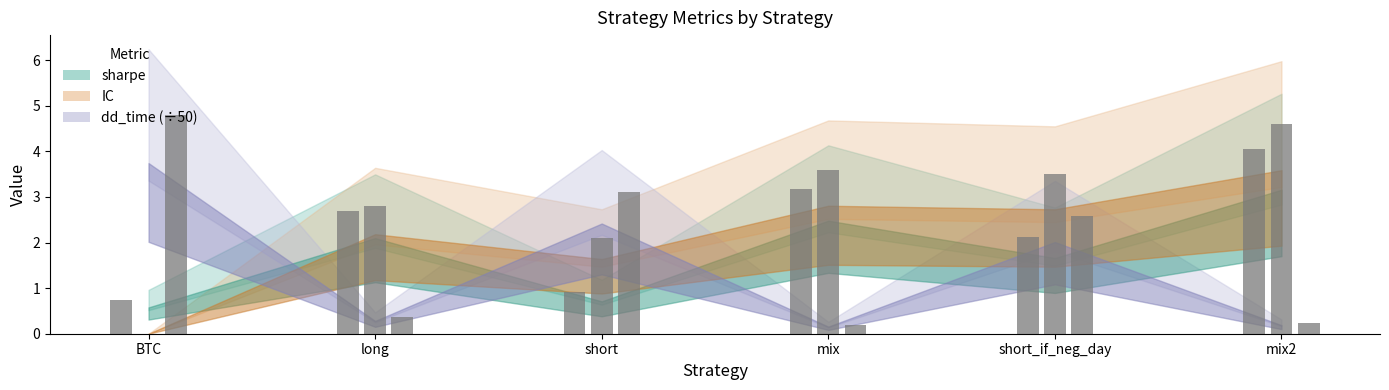

What is the value of the dd_time bar at the 3rd from the left?

3.1